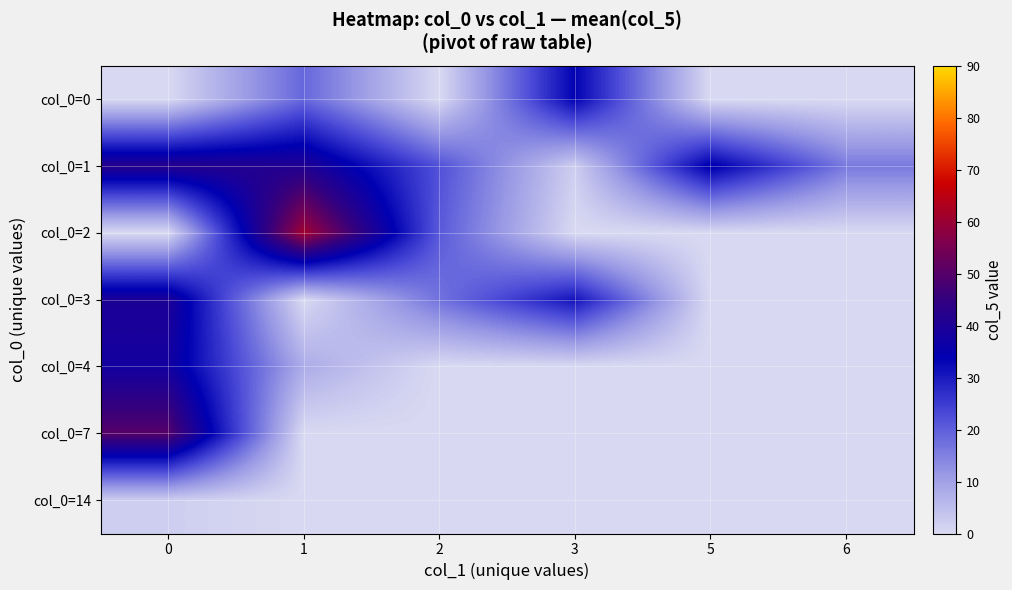

Reading left to right, transcribe all the data shown in this chart.

col_0=0: 0=0.0	1=18.8	2=0.0	3=33.5	5=0.0	6=0.0
col_0=1: 0=42.0	1=41.0	2=22.0	3=2.0	5=35.0	6=16.0
col_0=2: 0=0.0	1=61.0	2=20.8	3=0.0	5=0.0	6=0.0
col_0=3: 0=40.0	1=0.0	2=17.0	3=31.0	5=0.0	6=0.0
col_0=4: 0=38.0	1=8.0	2=0.0	3=0.0	5=0.0	6=0.0
col_0=7: 0=50.0	1=0.0	2=0.0	3=0.0	5=0.0	6=0.0
col_0=14: 0=2.0	1=0.0	2=0.0	3=0.0	5=0.0	6=0.0